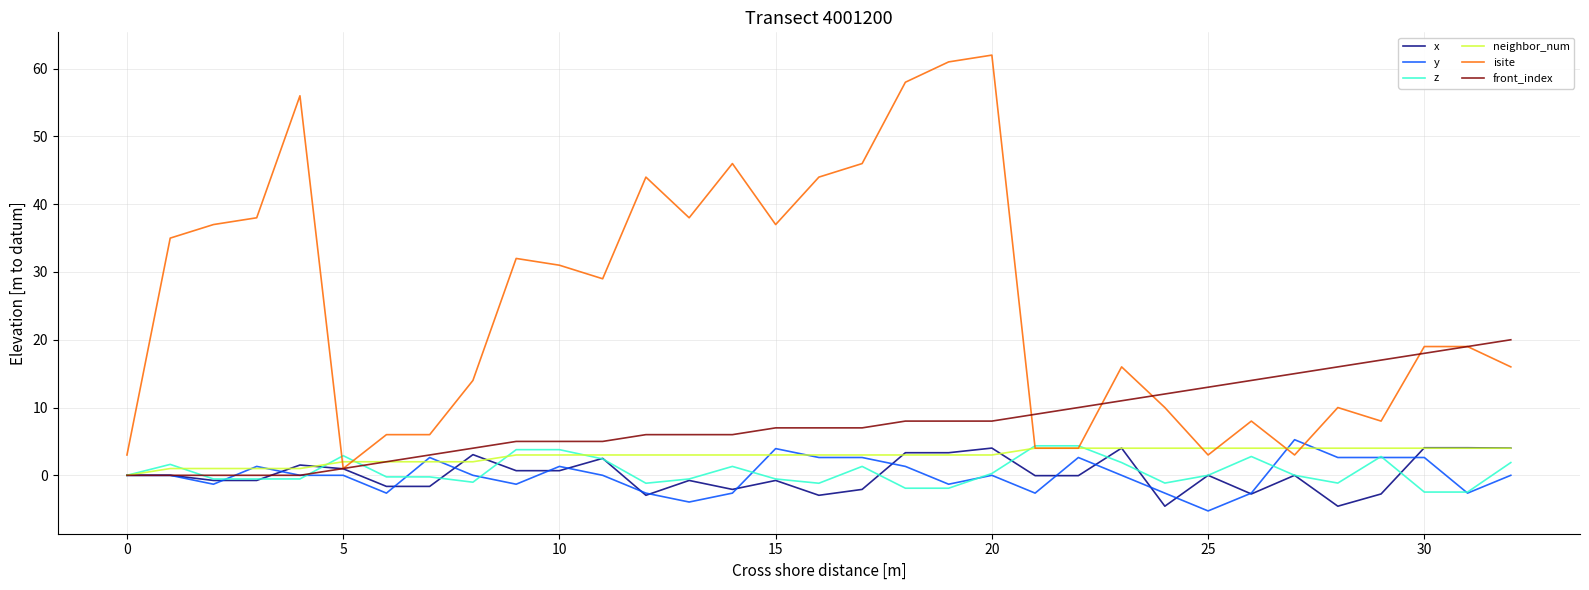

True or false: y and isite intersect in this chart.

True